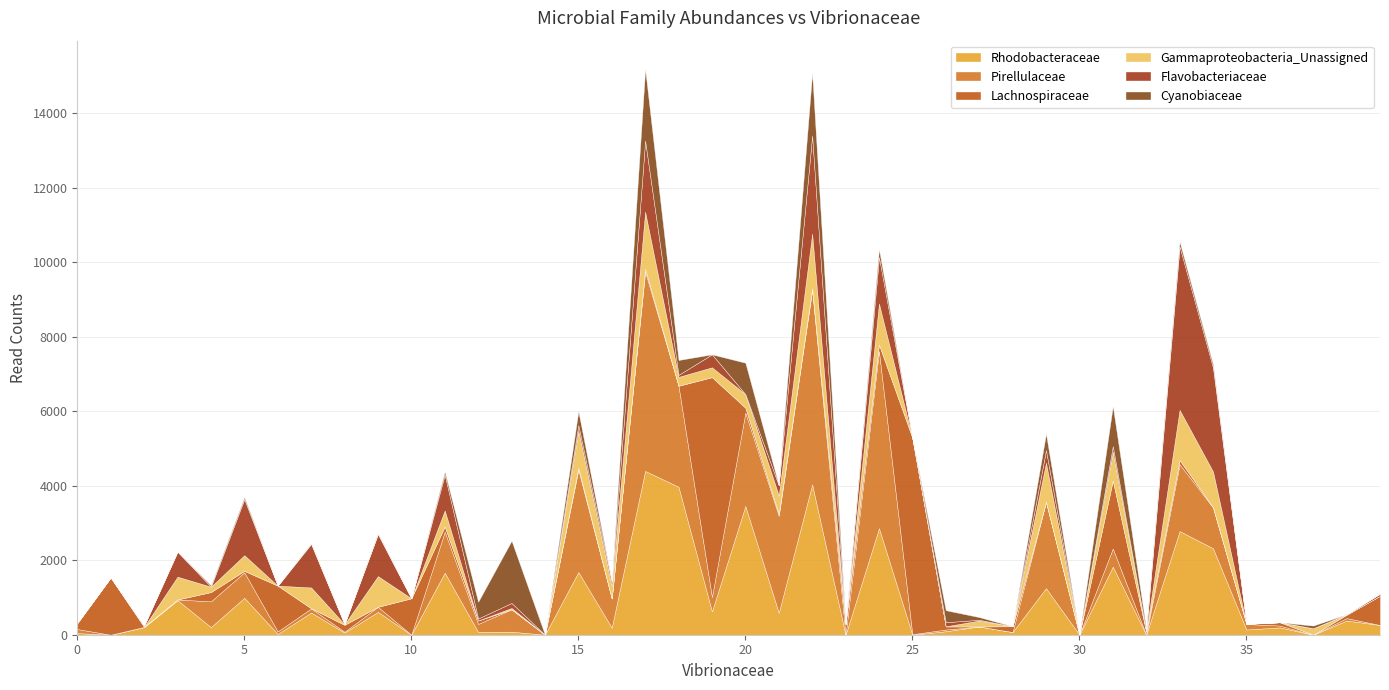

List the labels in order of Flavobacteriaceae value, smallest first.

0, 1, 4, 6, 8, 10, 14, 20, 25, 28, 30, 32, 35, 36, 37, 23, 38, 27, 2, 12, 39, 18, 26, 16, 13, 15, 31, 21, 29, 19, 3, 11, 9, 7, 24, 5, 17, 22, 34, 33